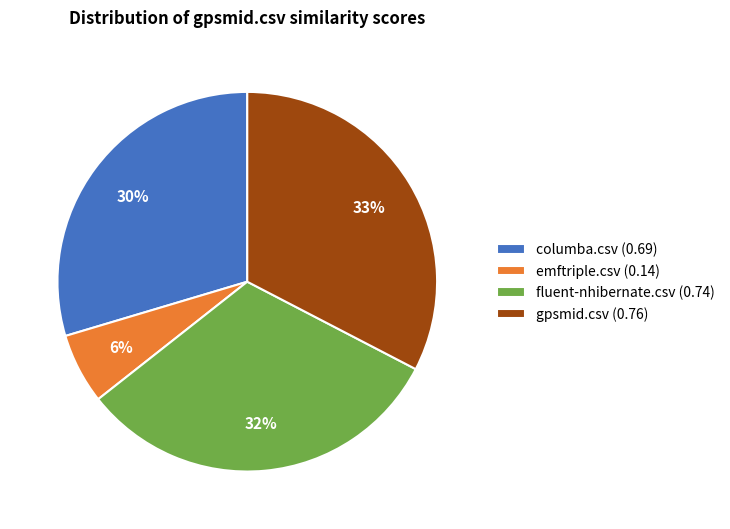

Does any single category account for the majority?

No